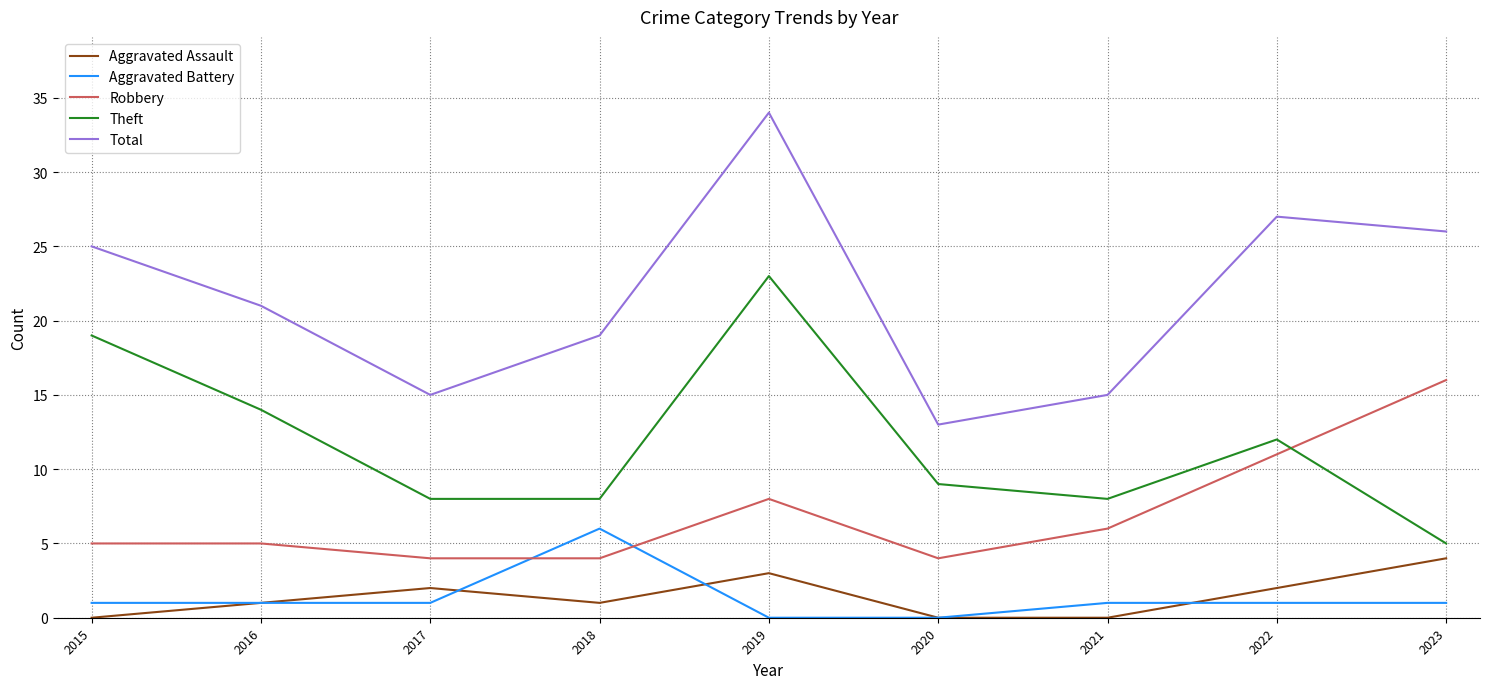

What is the difference between the second highest and second lowest values in the Aggravated Battery series?

1